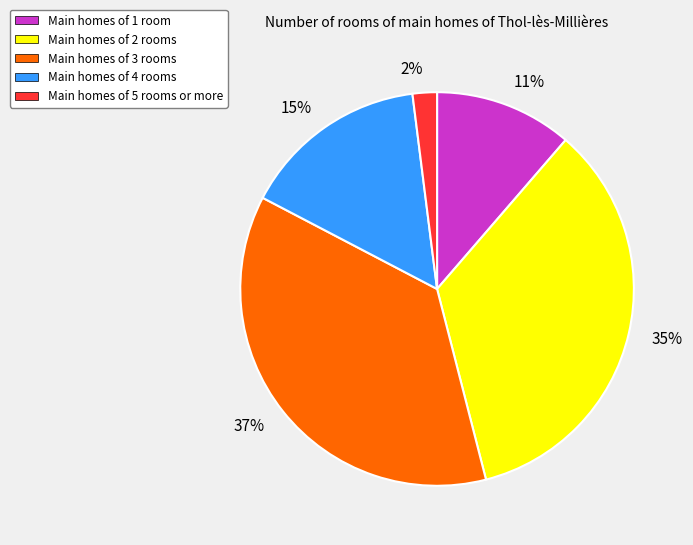

To the nearest percent, what percentage of the pie is 2%?

2%